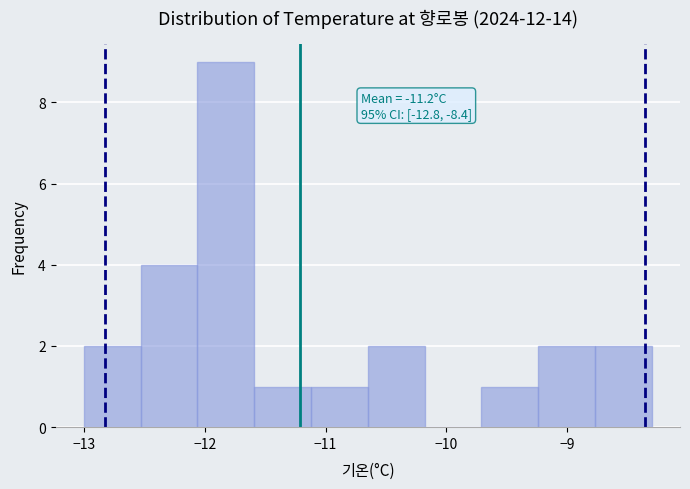

Over which range of the x-axis is the bar tallest?

-12.06 to -11.59